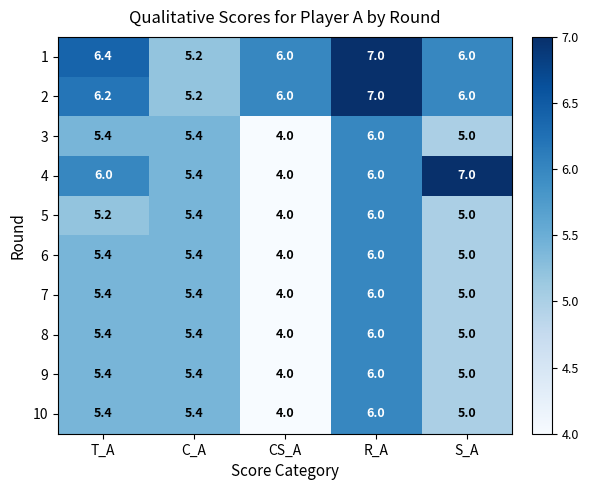

True or false: 3 has a value of 5.4 at T_A.

True